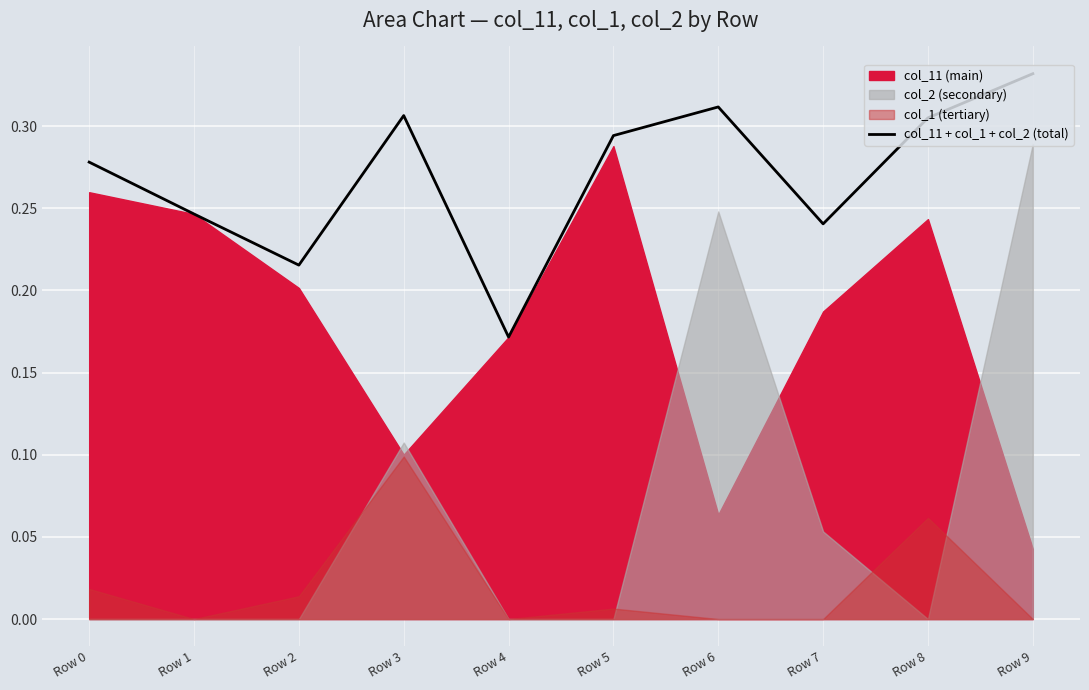

Read the value at Row 8.

0.3